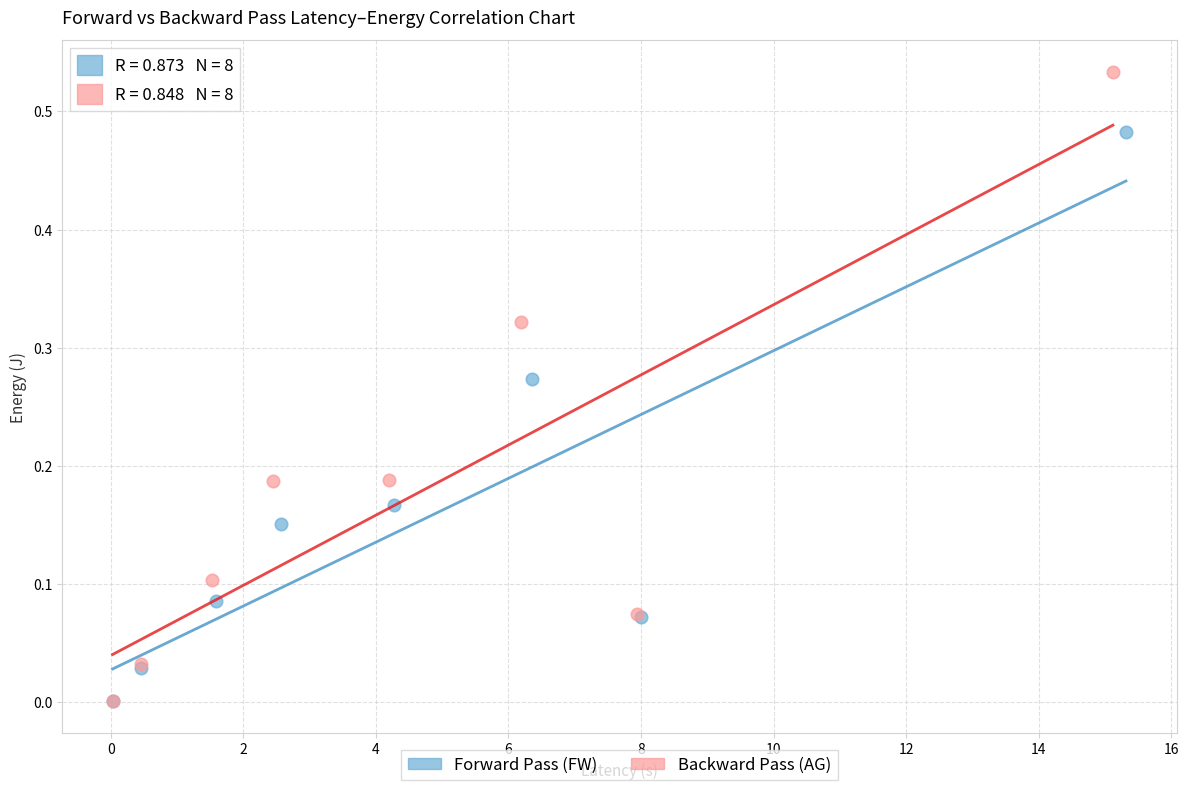

Which series reaches the maximum Y coordinate?

Backward Pass (AG)